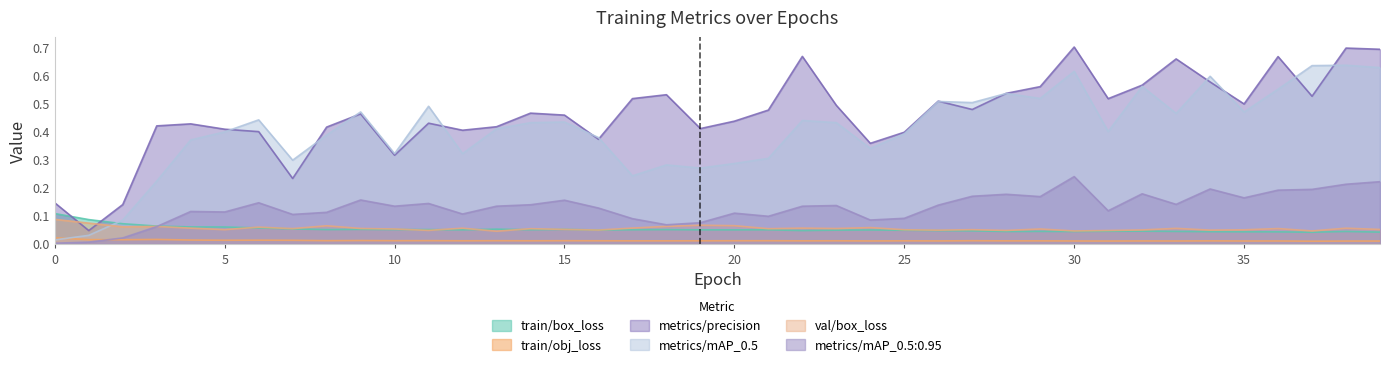

True or false: val/box_loss and train/obj_loss intersect in this chart.

False